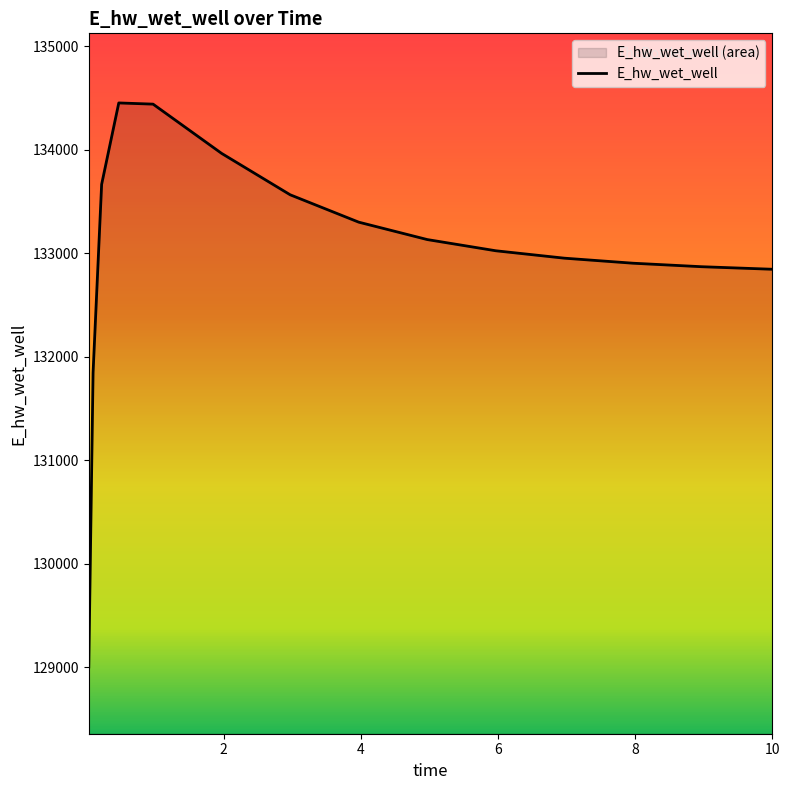

What is the difference between the maximum and minimum values?

5447.6